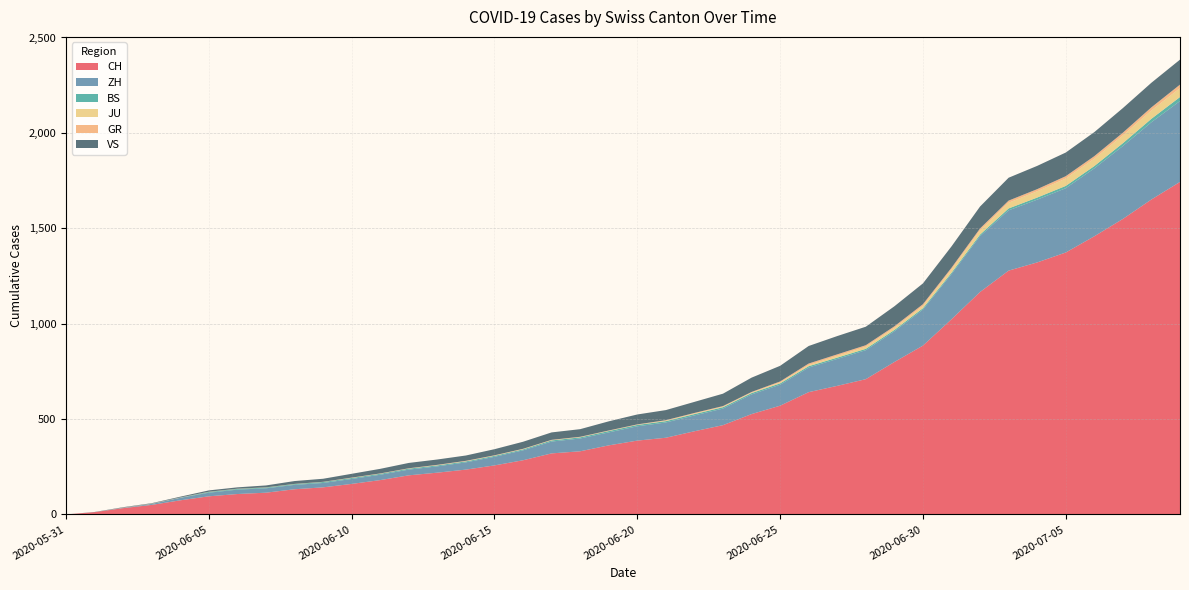

Reading left to right, extract all data points from this chart.

CH: 0	12	33	50	74	95	107	114	132	142	160	180	205	219	235	257	284	320	331	362	387	402	436	468	526	570	641	674	709	799	885	1023	1166	1278	1321	1373	1458	1549	1651	1743
ZH: 0	0	2	5	13	19	23	23	23	23	26	28	30	33	38	45	52	62	67	68	75	80	83	87	103	110	129	141	152	161	189	237	293	316	329	337	356	382	405	424
BS: 0	0	0	1	1	4	4	4	4	5	5	5	5	5	5	5	5	6	6	7	7	7	7	7	7	7	7	7	7	7	7	7	8	10	11	12	12	15	18	21
JU: 0	0	0	0	0	0	0	0	0	0	0	0	0	1	1	1	1	1	1	1	1	3	3	3	3	5	6	9	11	11	12	17	22	30	33	39	39	41	44	47
GR: 0	0	1	1	1	1	1	1	1	1	2	2	2	2	2	2	2	2	2	2	2	2	3	3	3	5	8	8	8	8	9	9	10	11	11	12	13	14	16	18
VS: 0	1	2	2	4	7	7	10	15	16	20	24	28	28	28	32	37	39	40	48	52	53	58	65	75	82	92	96	97	105	109	112	115	120	122	124	126	129	129	131